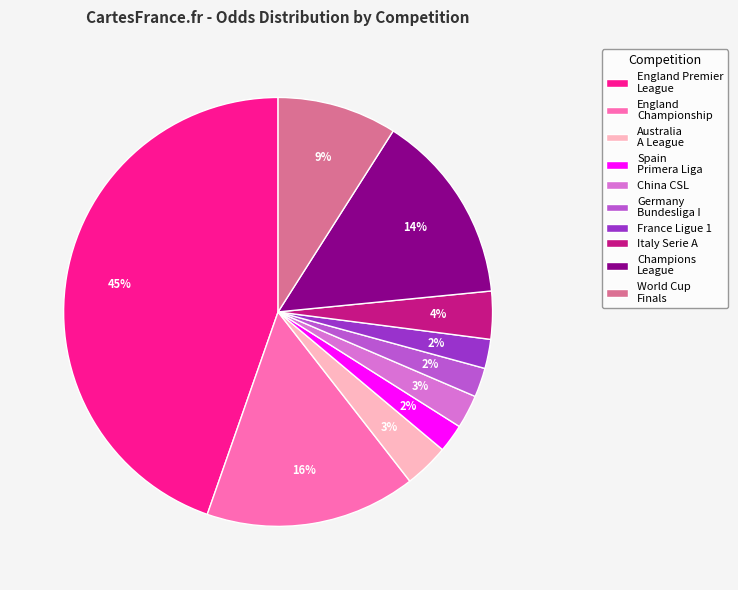

To the nearest percent, what is the difference between the largest and smallest slice percentages?

43%